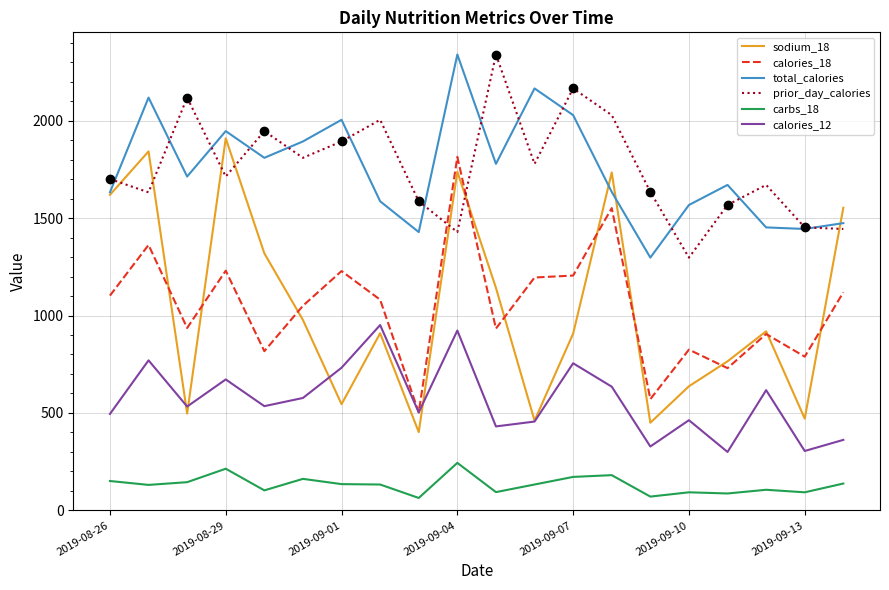

What is the value of the calories_12 point at the 15th from the left?

328